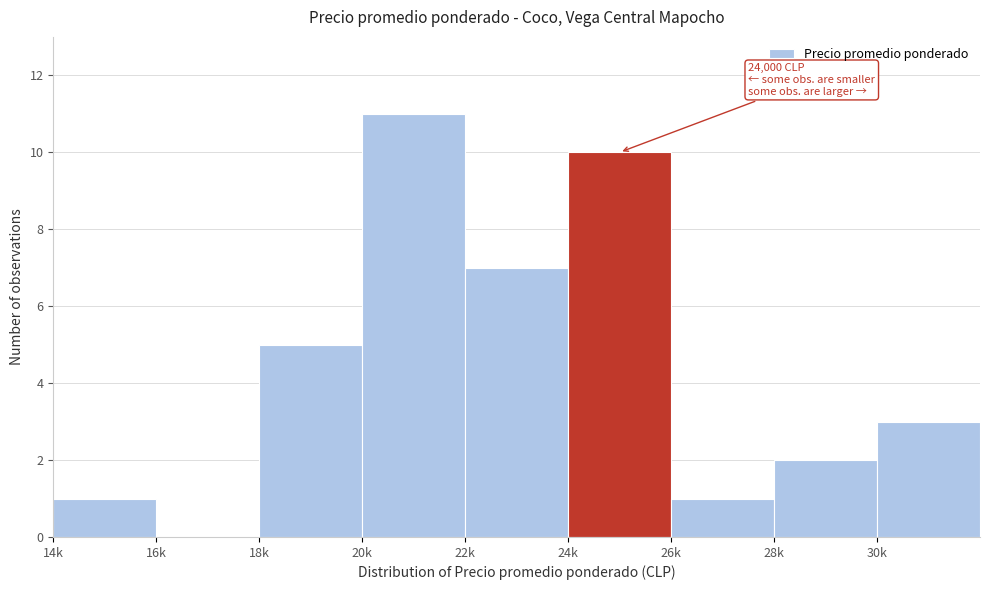

Reading left to right, transcribe all the data shown in this chart.

14k=1	16k=0	18k=5	20k=11	22k=7	24k=10	26k=1	28k=2	30k=3